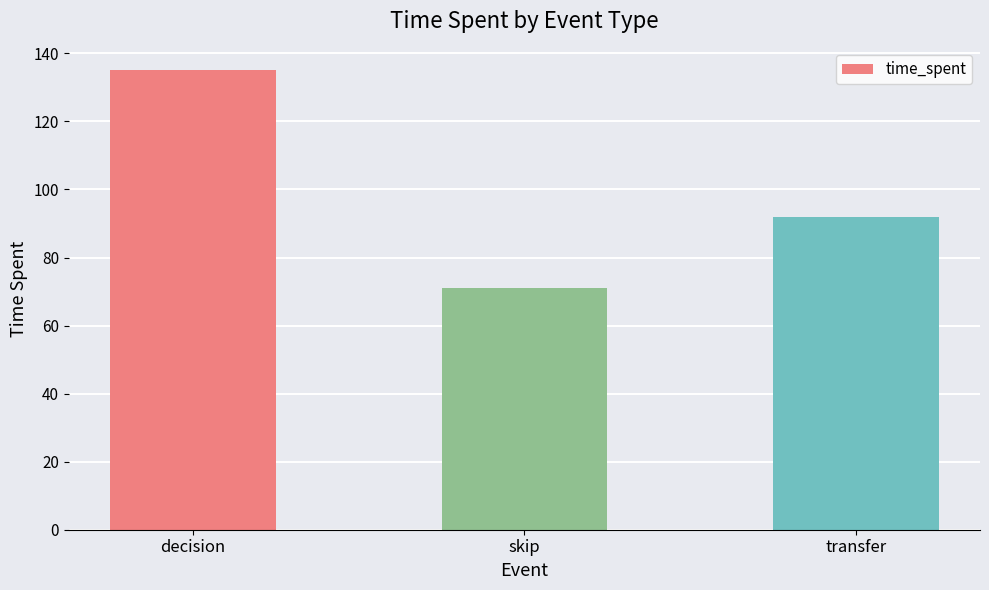

What position from the left is skip?

2